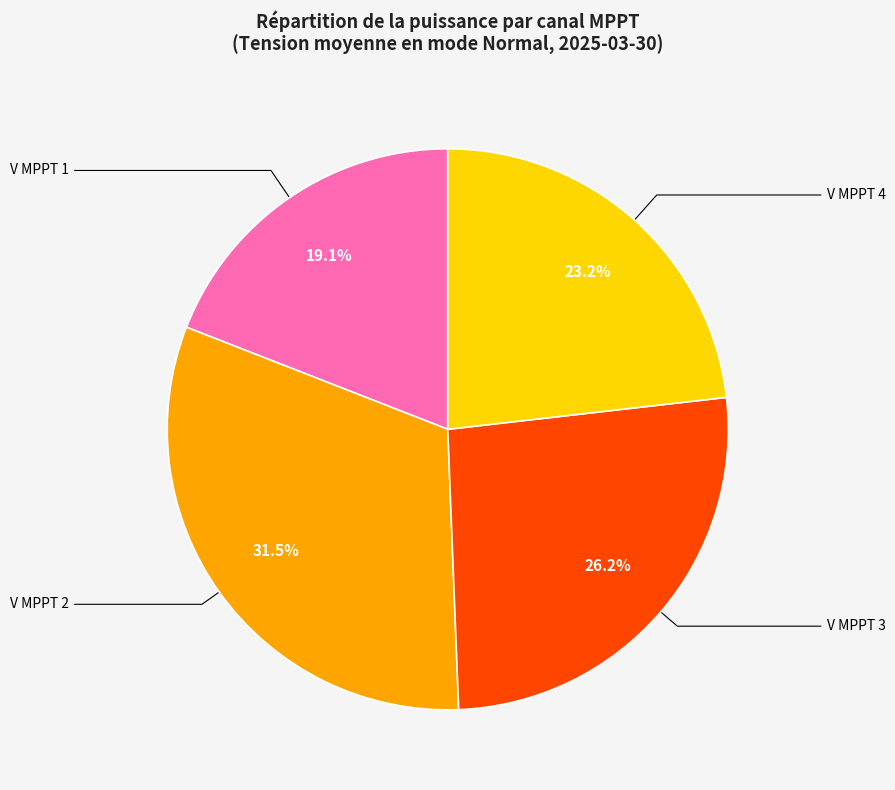

Is there any slice that represents more than half of the pie?

No